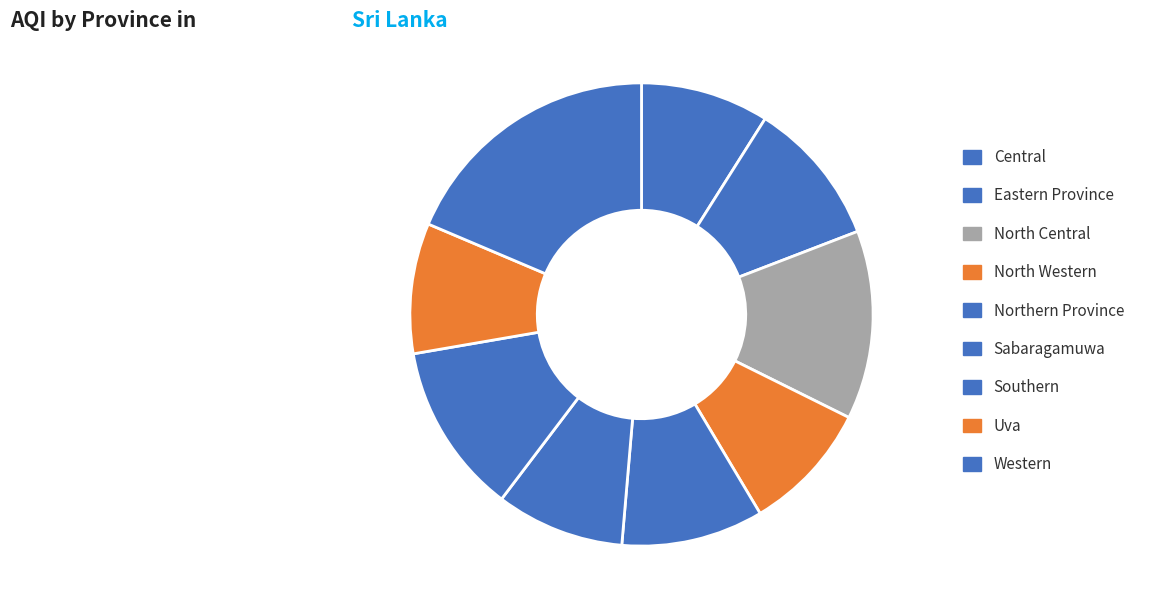

How many slices are in this pie chart?

9